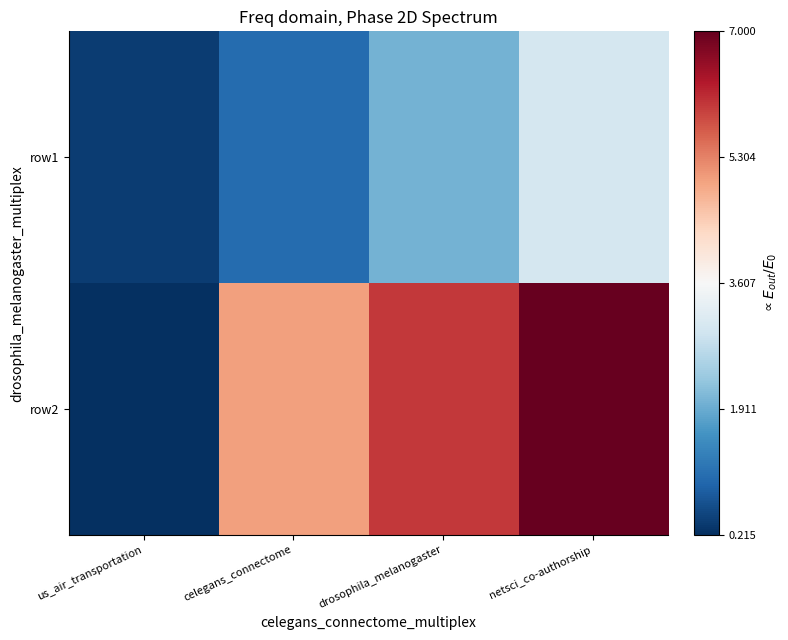

Reading right to left, what are all the values shown in this chart?

row1: netsci_co-authorship=3.0	drosophila_melanogaster=2.0	celegans_connectome=1.0	us_air_transportation=0.4
row2: netsci_co-authorship=7.0	drosophila_melanogaster=6.0	celegans_connectome=5.0	us_air_transportation=0.2